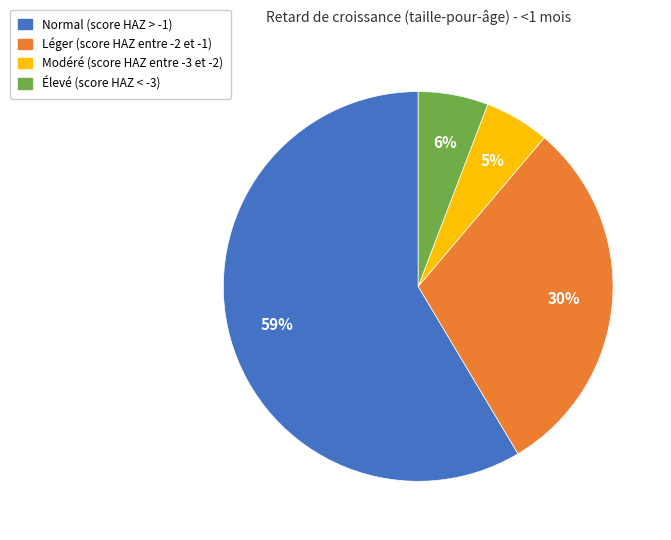

To the nearest percent, what is the average slice percentage?

25%